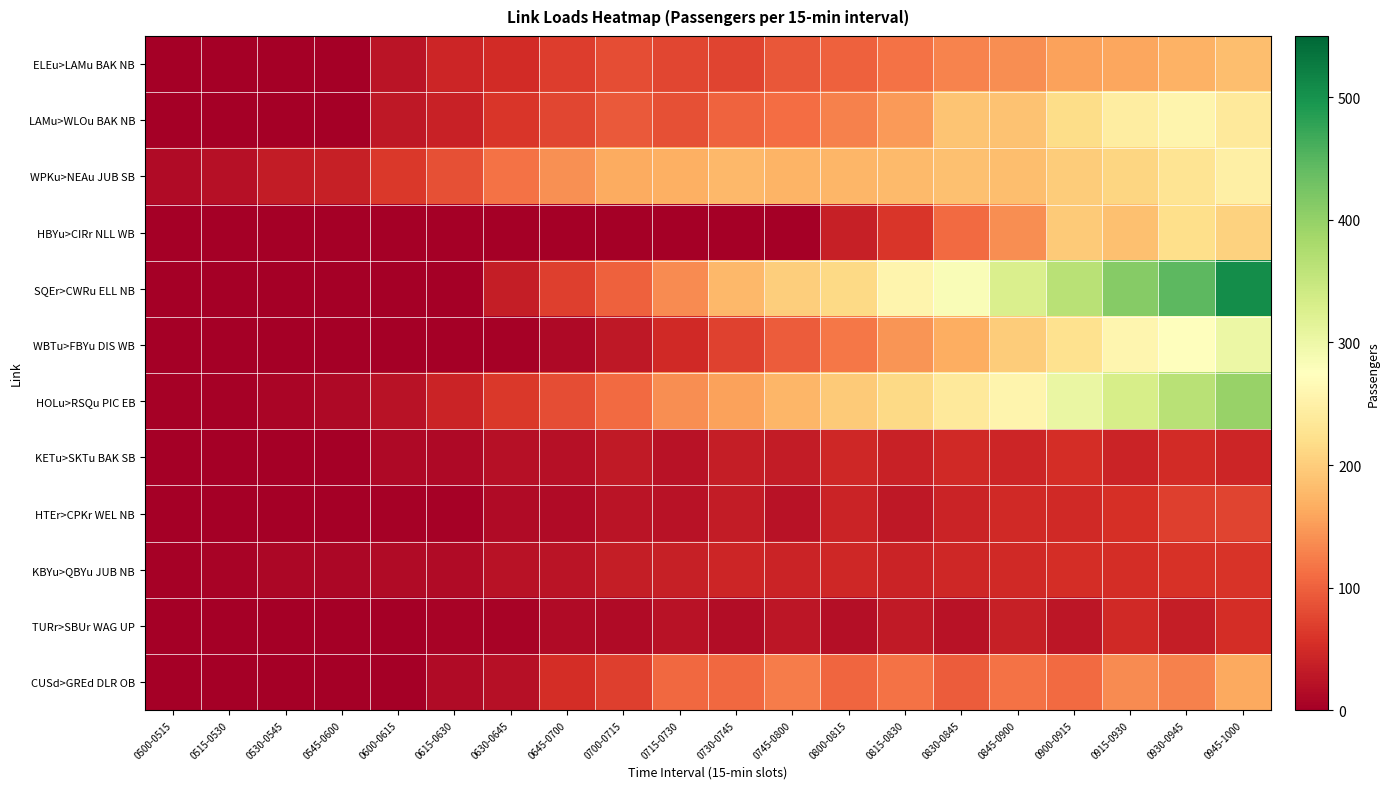

At which category is the sum across all series the highest?

0945-1000